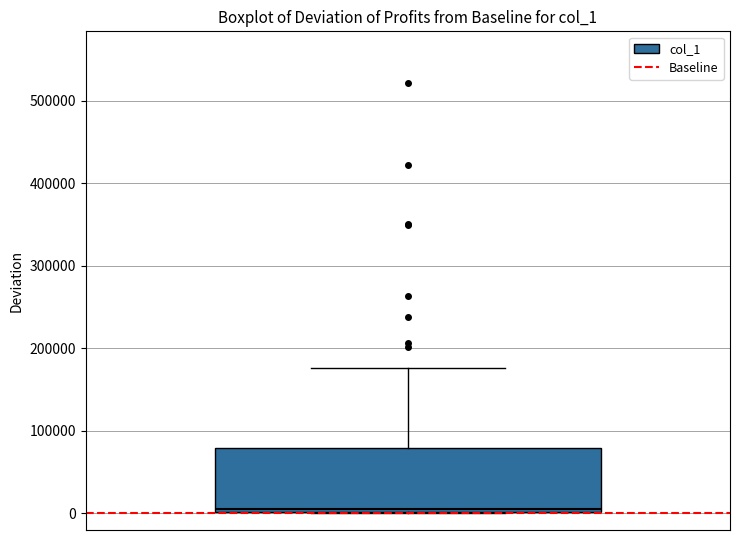

Transcribe this box plot: give where the median line is, the range the box spans, and where the two whiskers end, as read against the y-axis. The values are not printed on the chart, so give them approximately, as read against the axis.

median 10000, box 0 to 80000, whiskers 0 to 180000